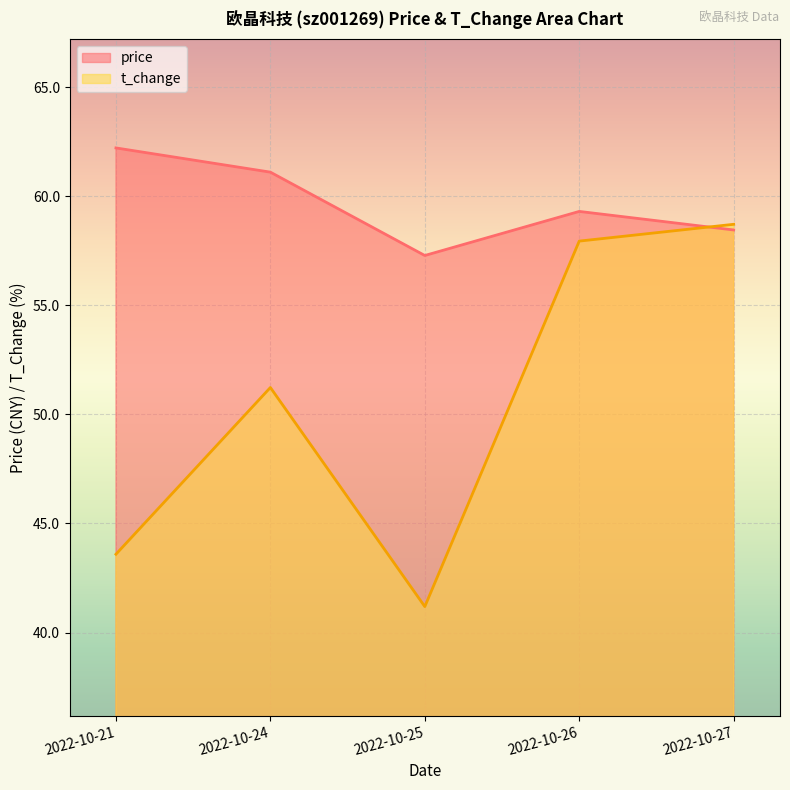

What is the approximate value of price at 2022-10-21?

62.2